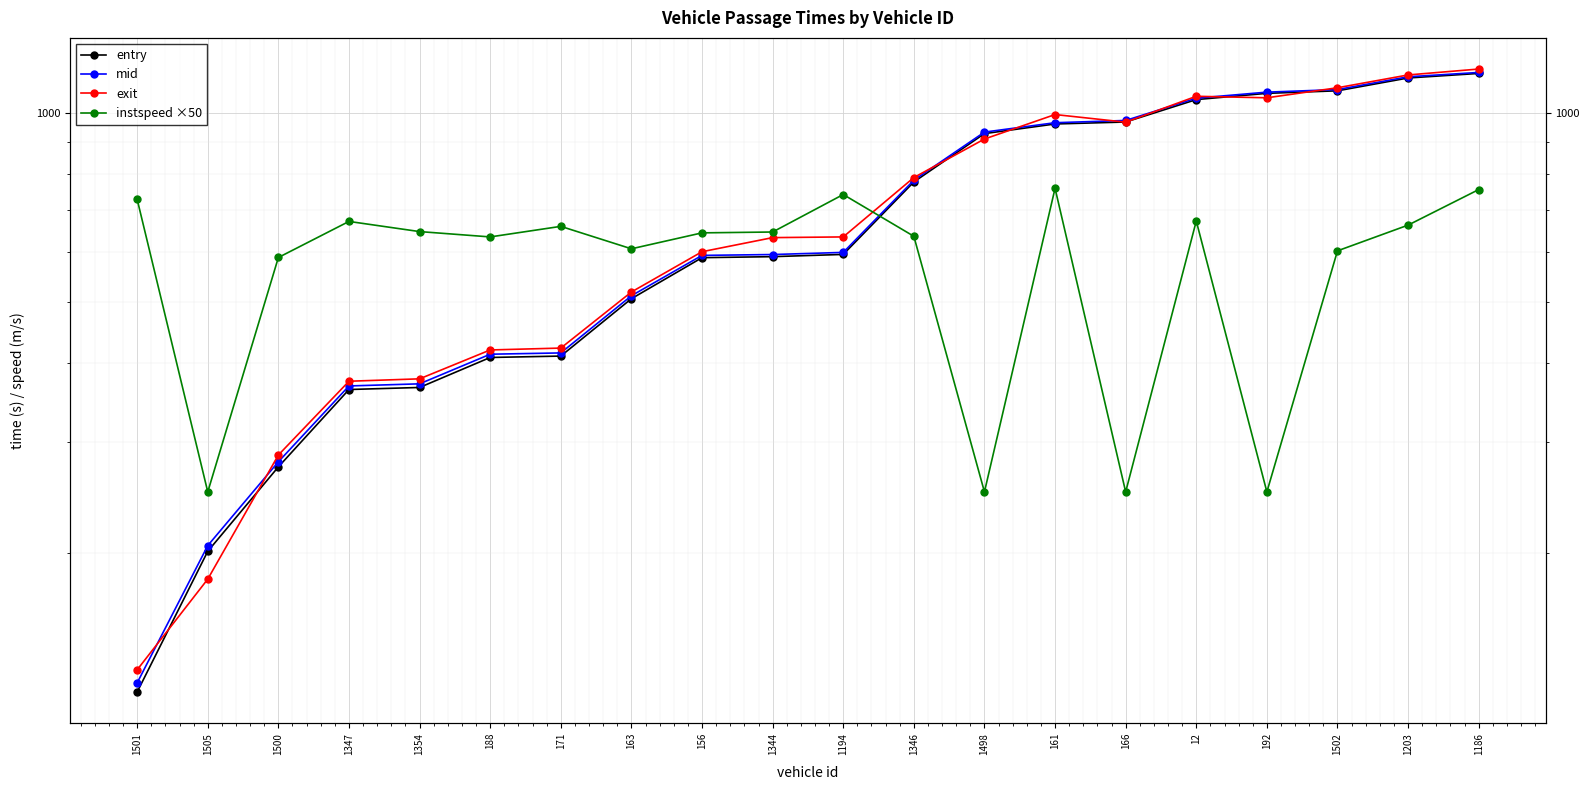

Which category has the lowest value across all series?

1501